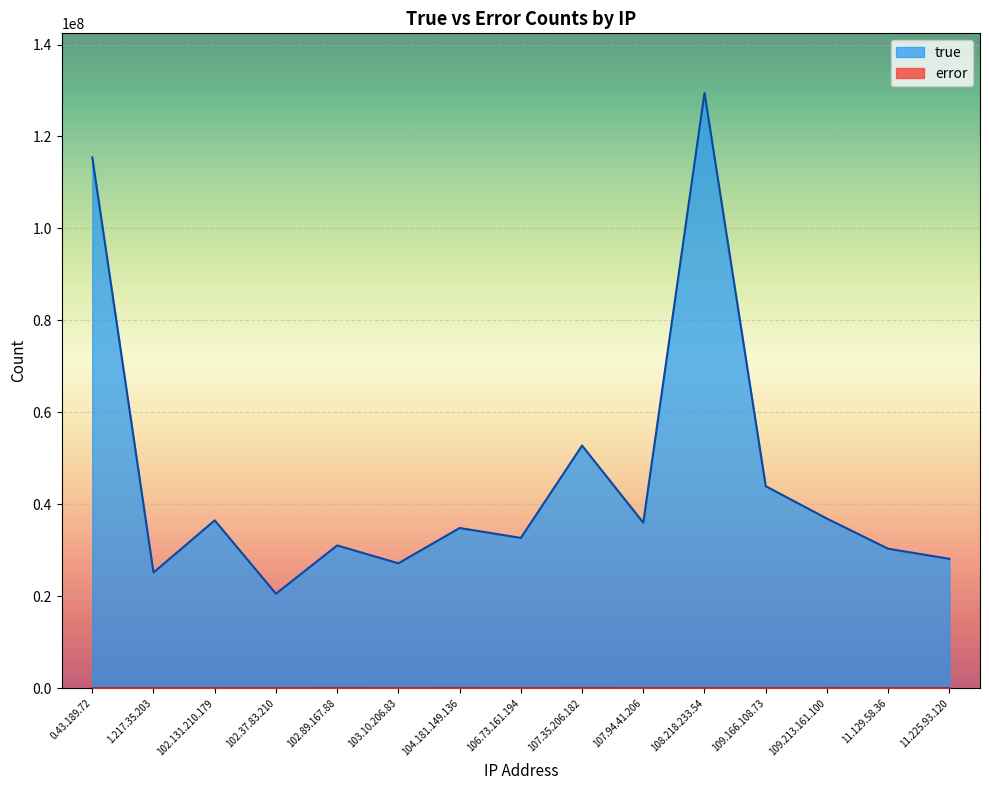

How many interior local peaks does the error series have?

5